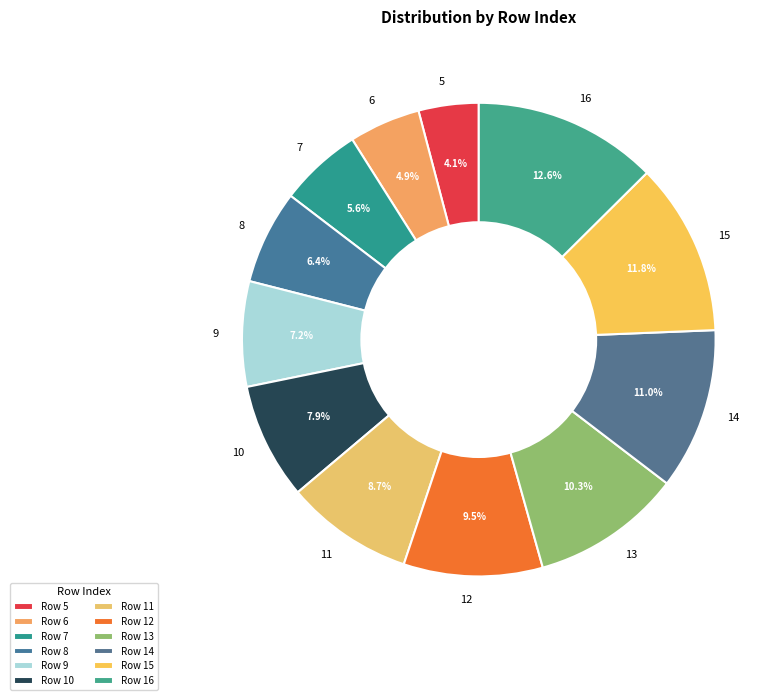

Does 11 represent more than half of the total?

No